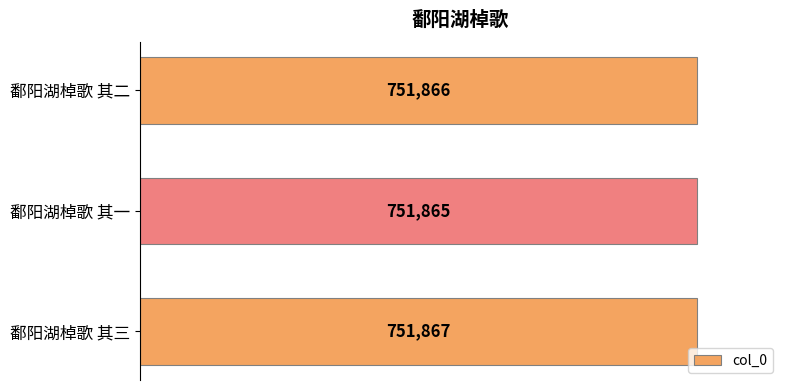

Count the values in the range 751865 to 751867.

3